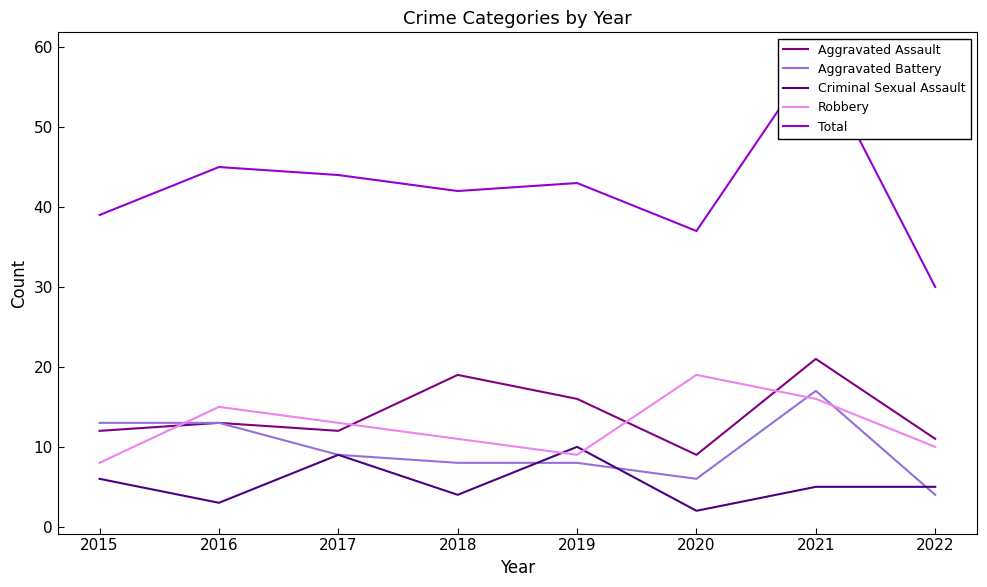

How many interior local valleys does the Criminal Sexual Assault series have?

3